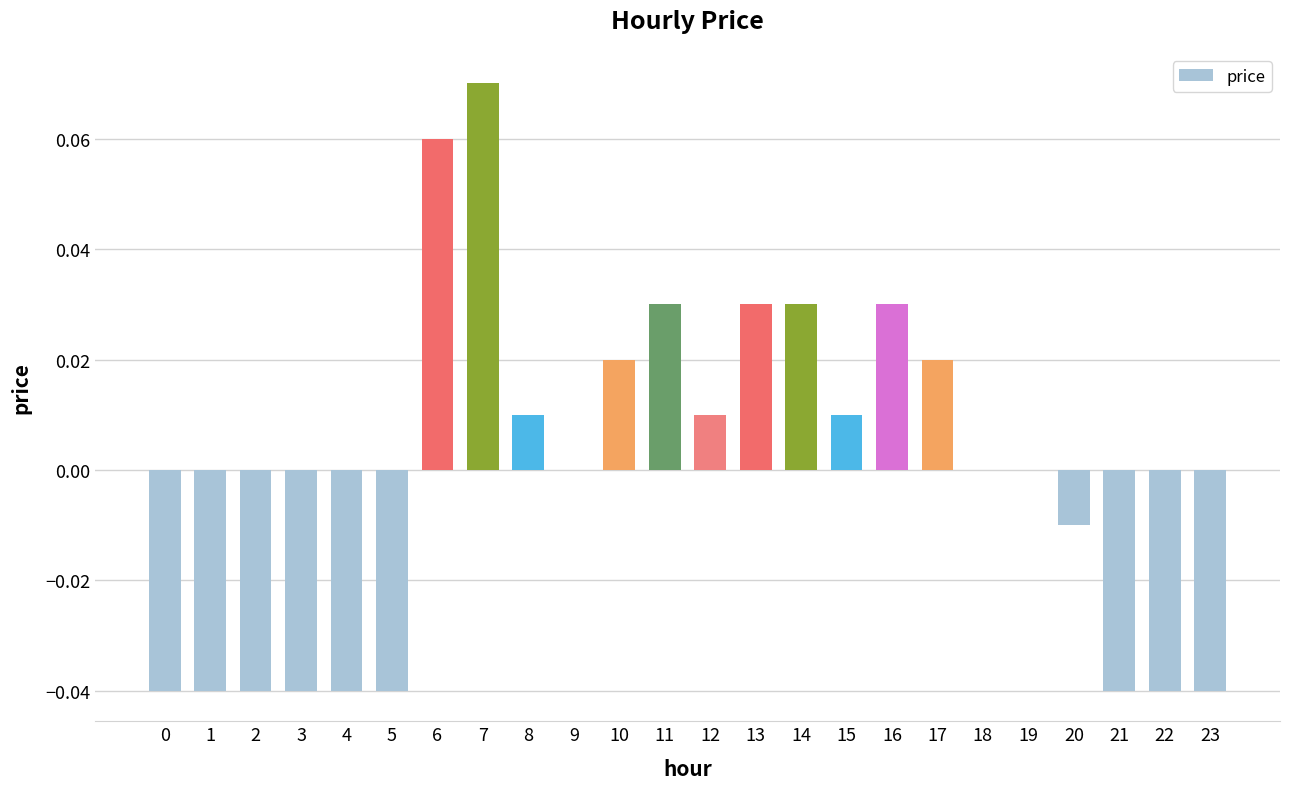

The value at 17 is 0.0. True or false?

True